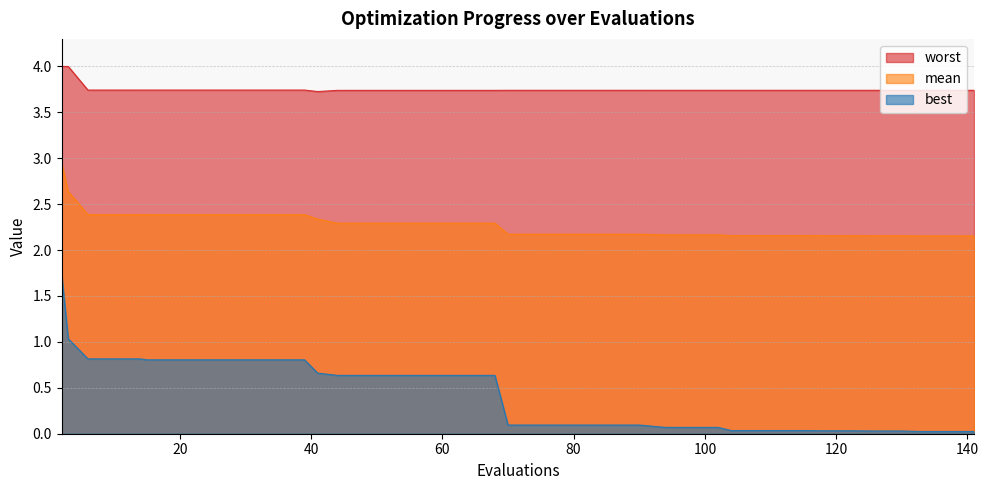

What value does the worst series have at 35?

3.7